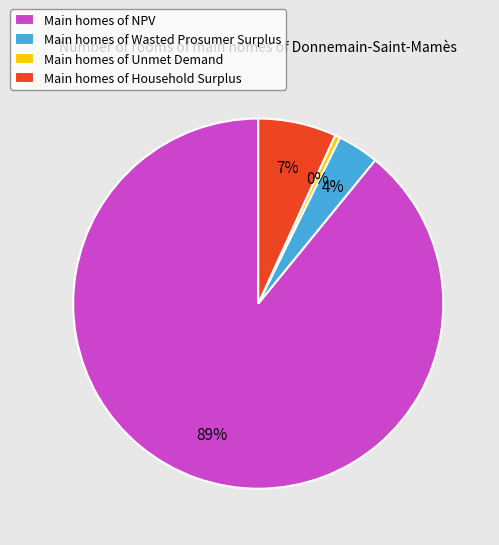

Do Main homes of Wasted Prosumer Surplus and Main homes of Household Surplus together represent more than half of the pie?

No